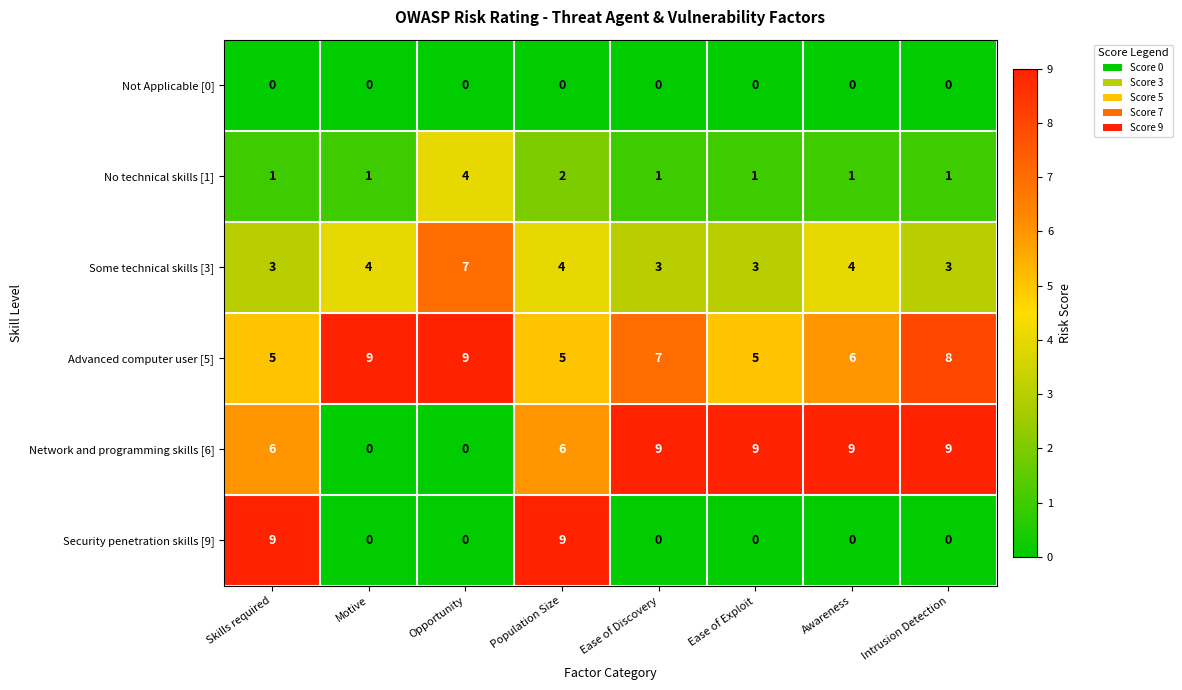

What is the total value across all series at Awareness?

20